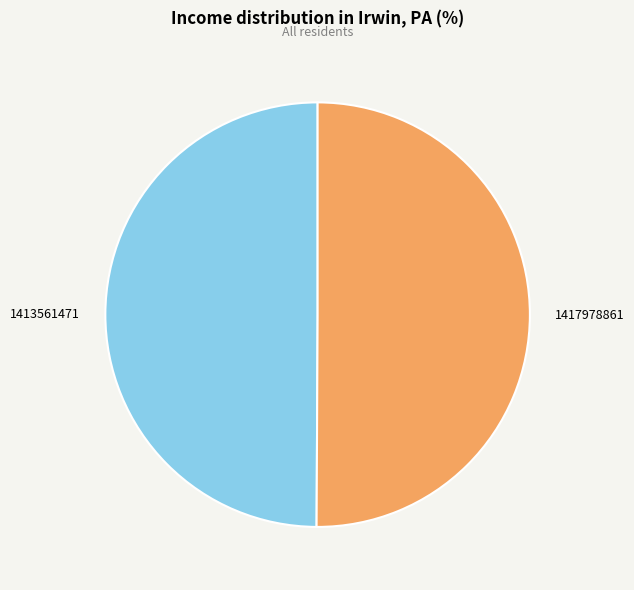

Is it true that 1413561471 is 63% of the pie?

False